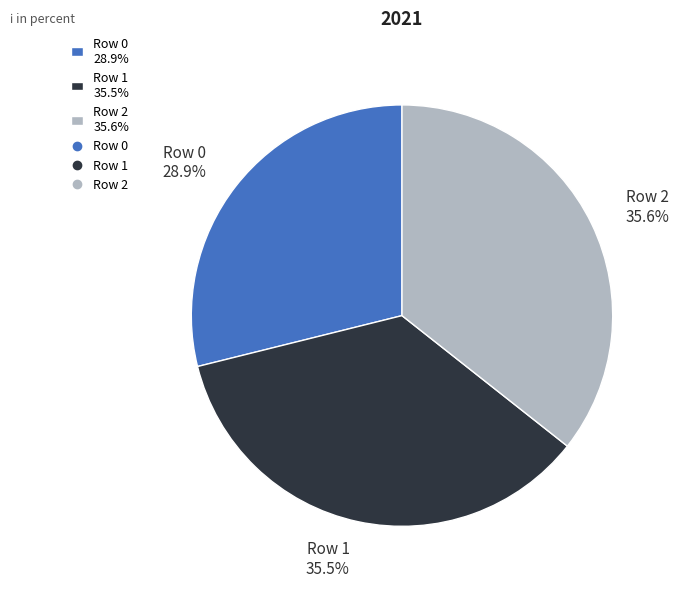

Combined, do Row 0 and Row 1 account for over 50%?

Yes